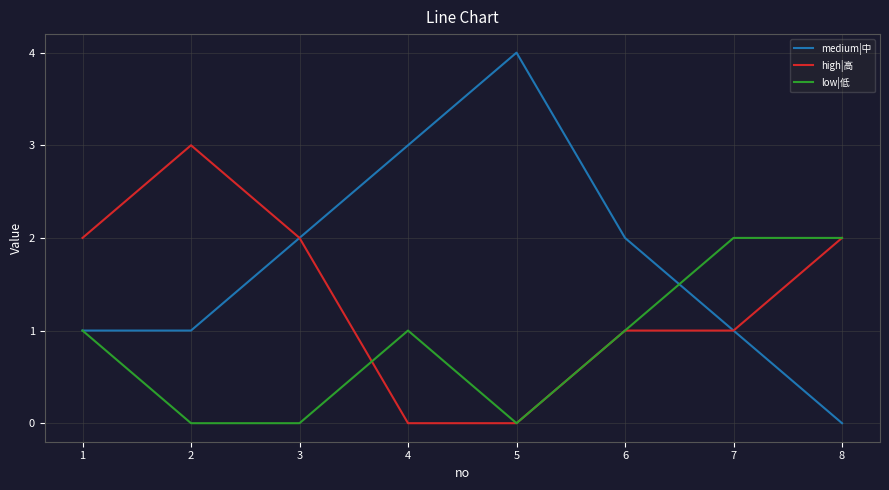

Which series has the widest spread of values?

medium|中